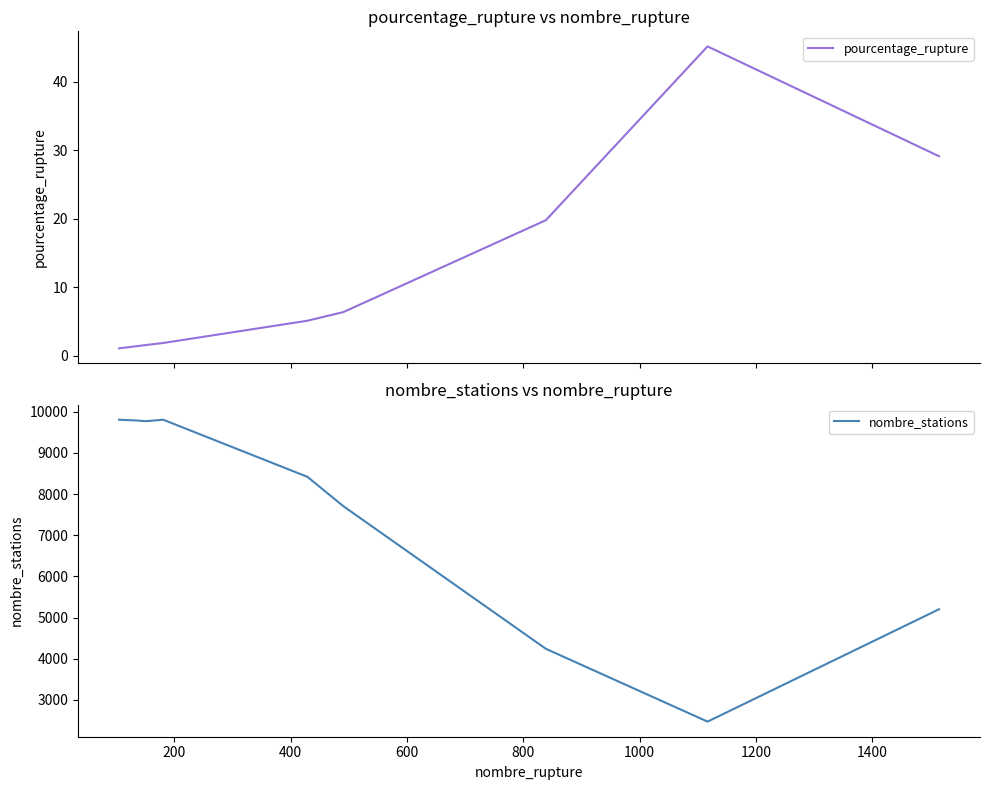

How many interior local valleys does the nombre_stations series have?

2